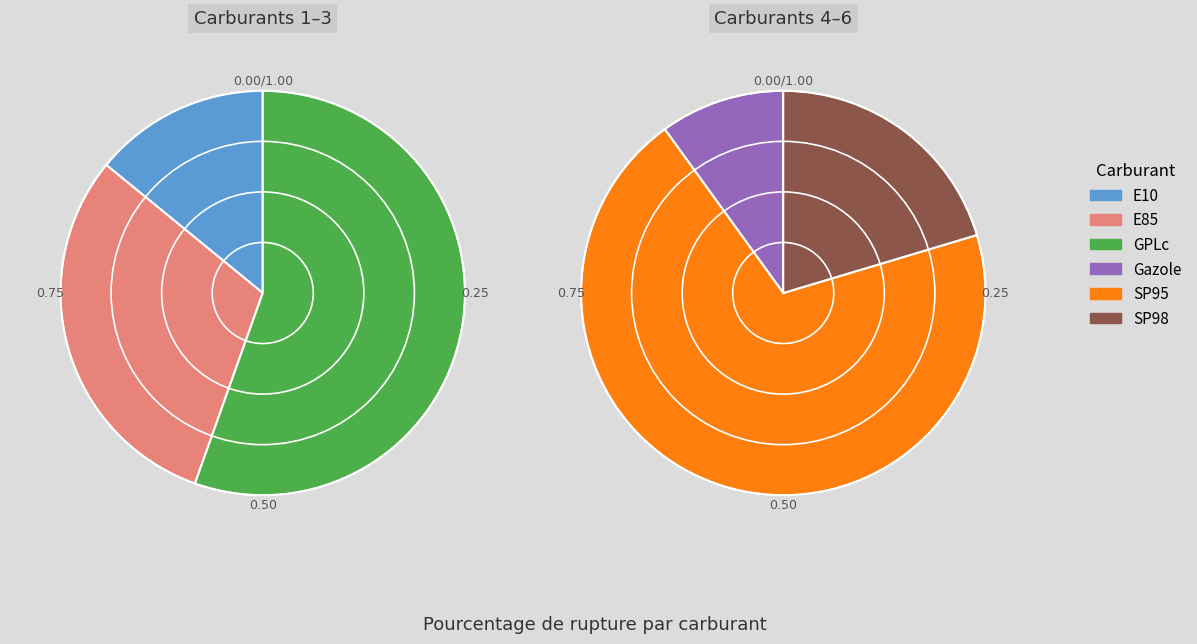

Between 1 and 2, which is larger?

1